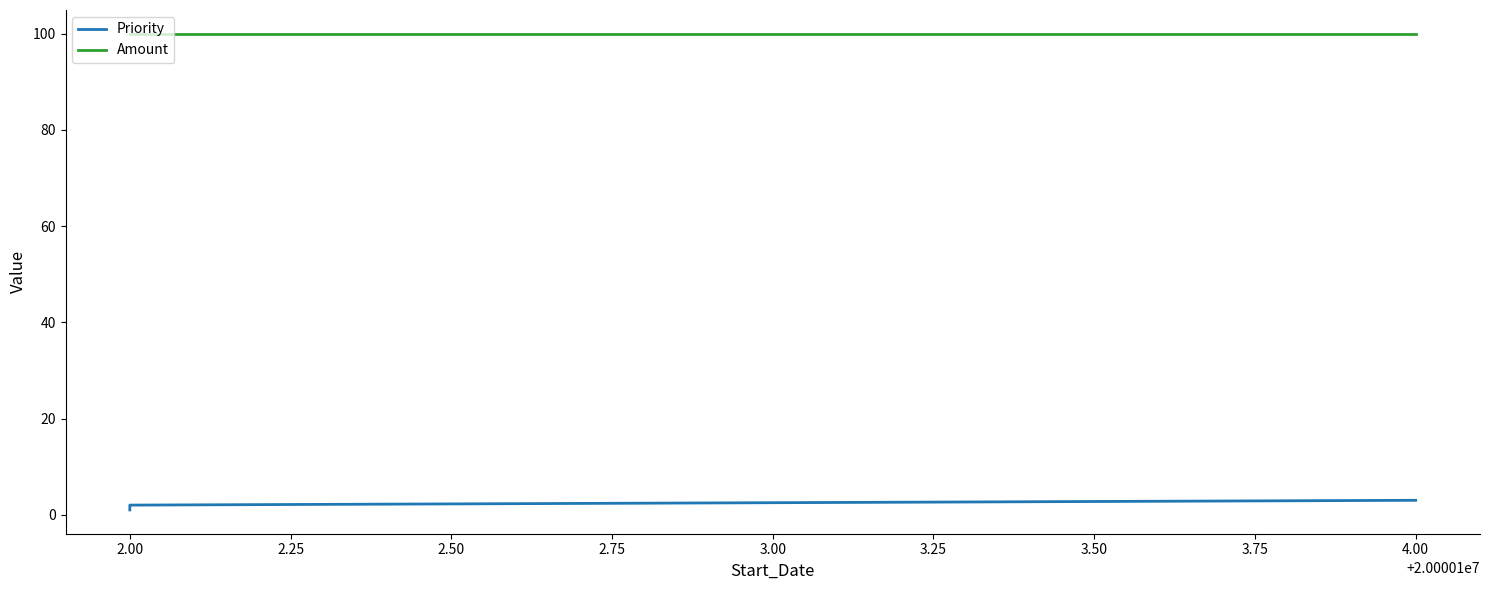

Reading left to right, list all the values displayed in this chart.

Priority: 1	2	3
Amount: 100	100	100